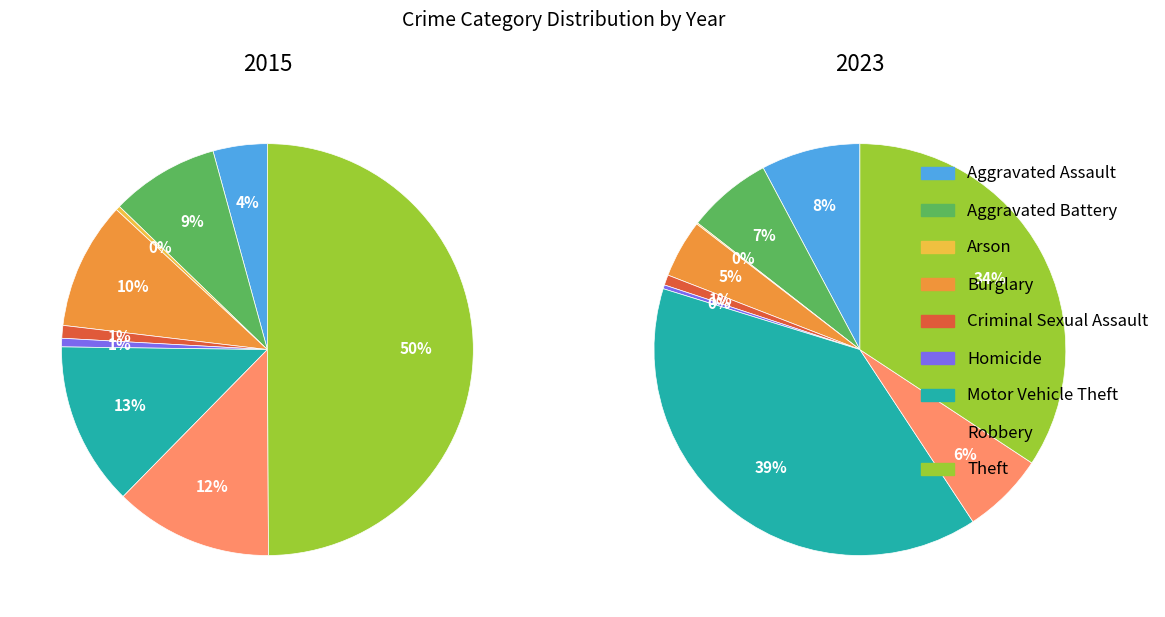

Does Homicide represent more than half of the total?

No